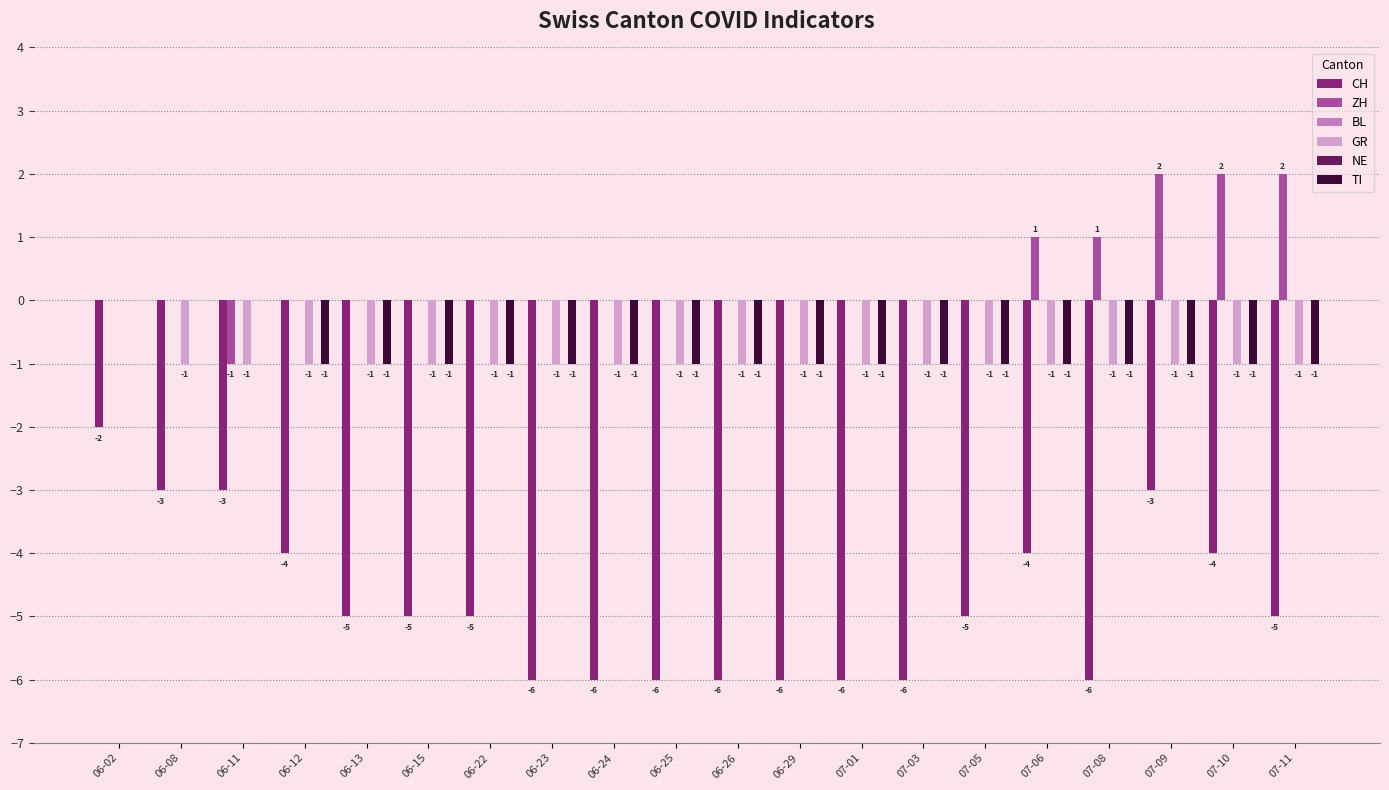

Is the value of ZH at 06-13 greater than the value of GR at 07-08?

Yes